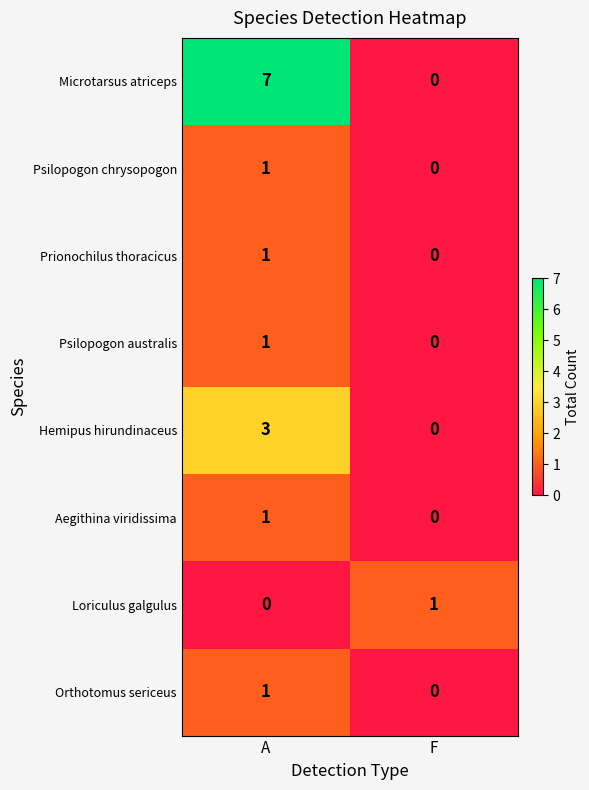

Which series has the largest range (max minus min)?

Microtarsus atriceps